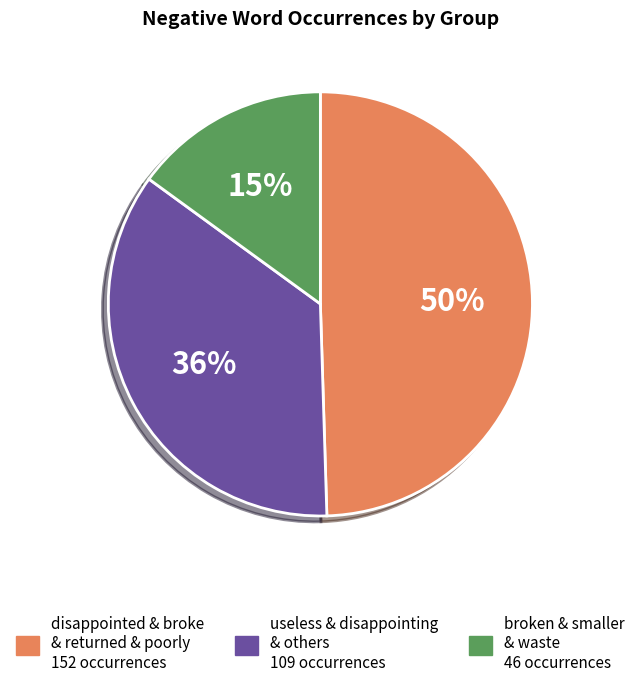

Does any single category account for the majority?

No